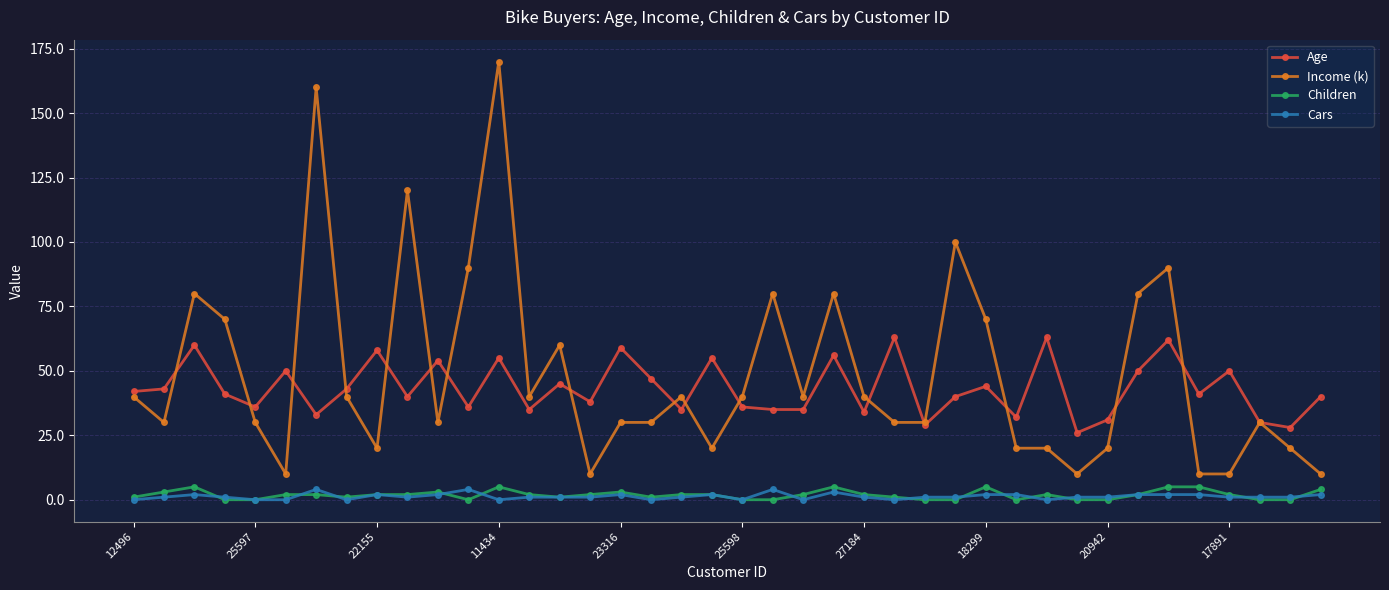

True or false: Age has more than 0 points higher than both neighbors.

True